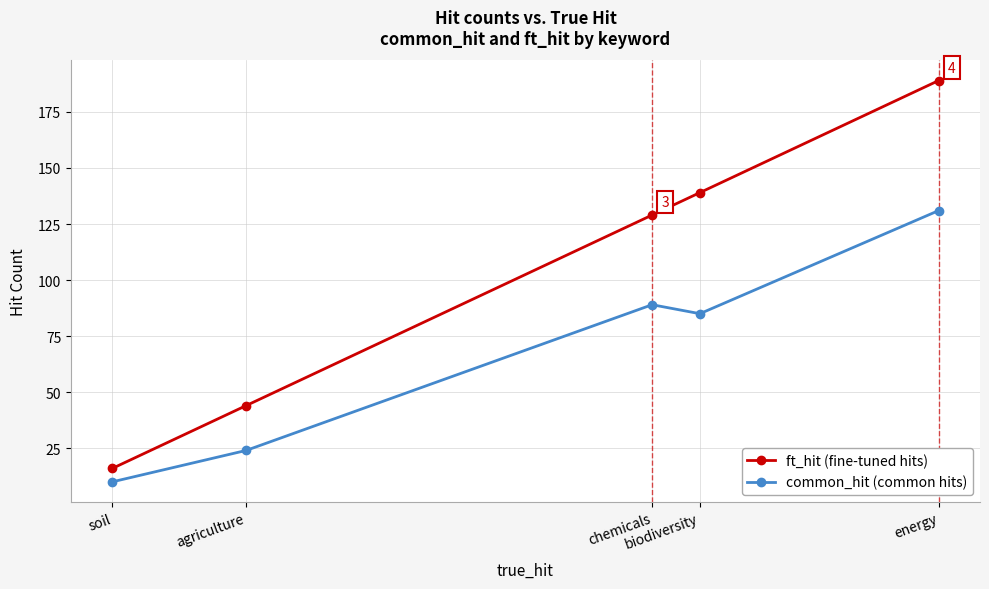

How many series are shown in this chart?

2